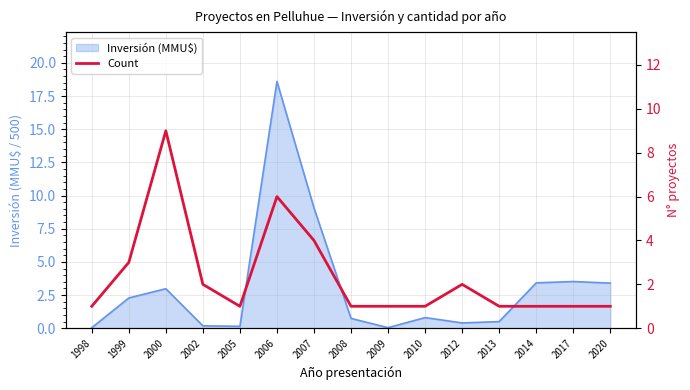

Count the values in the range 1 to 3.

12